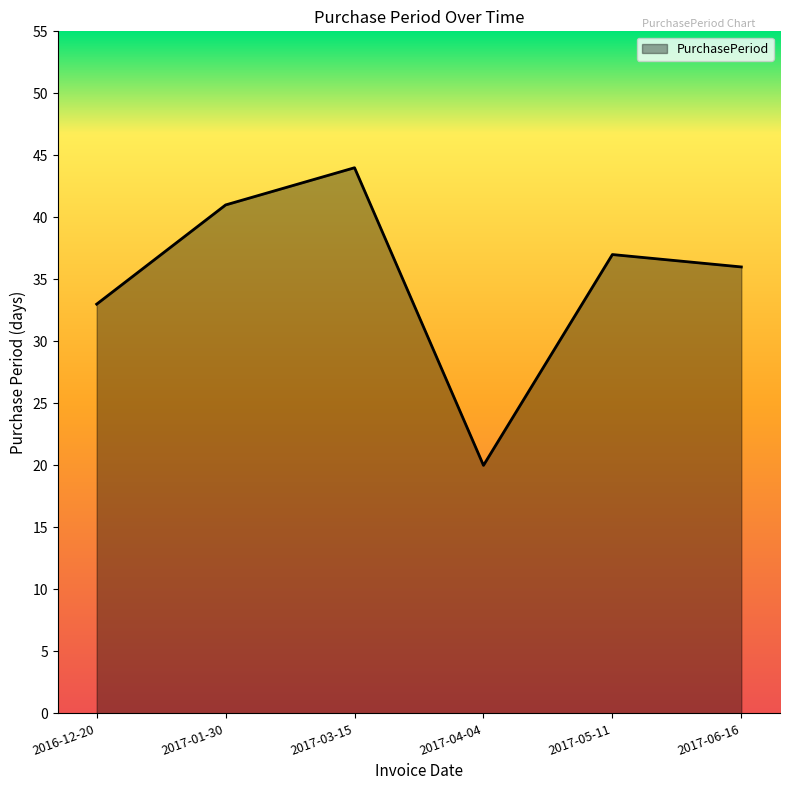

What position from the left is 2017-03-15?

3